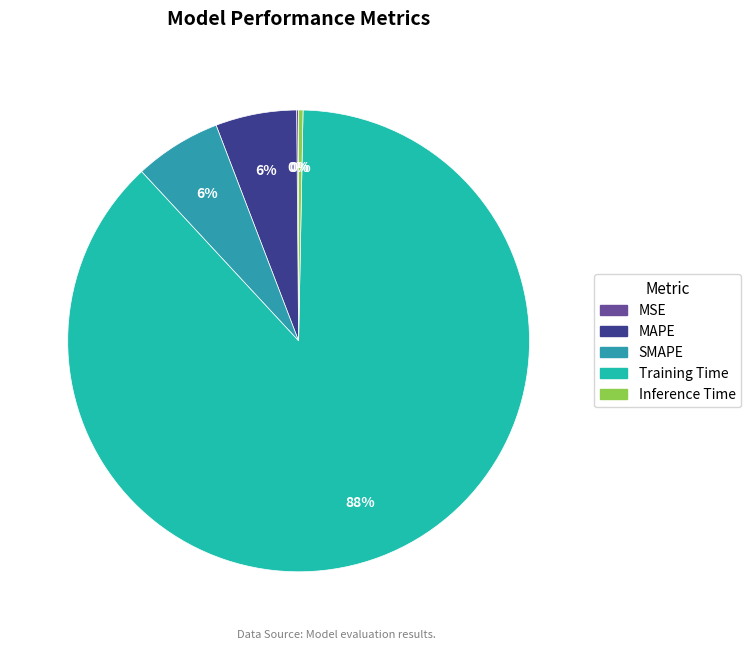

Does MSE represent more than half of the total?

No